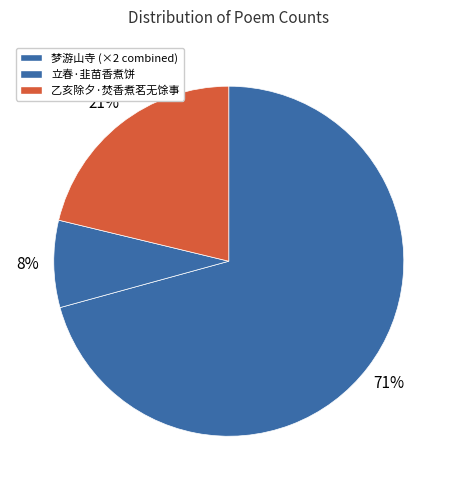

Count the number of slices in the pie.

3